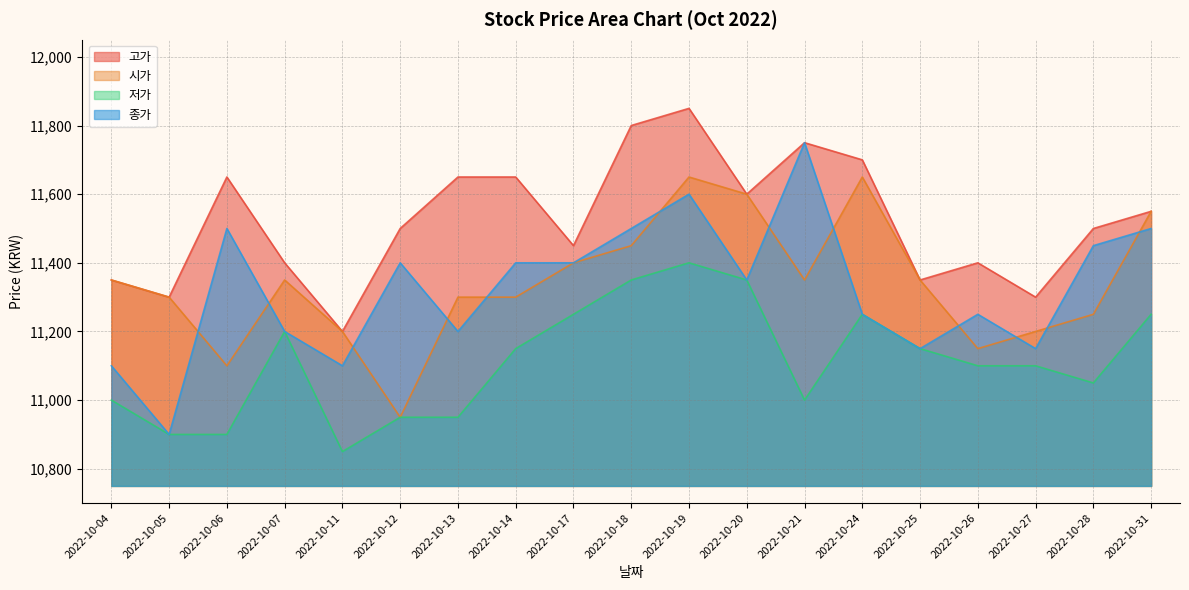

What is the approximate value of 저가 at 2022-10-24?

11250